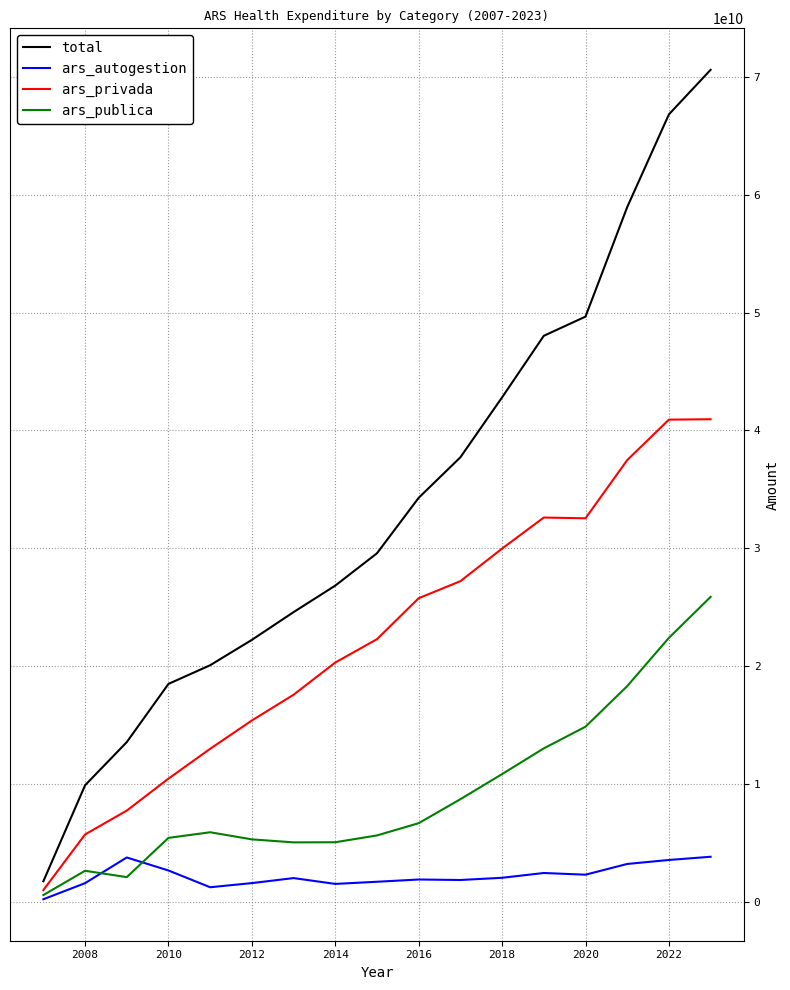

Does the chart display data point markers on the line(s)?

No